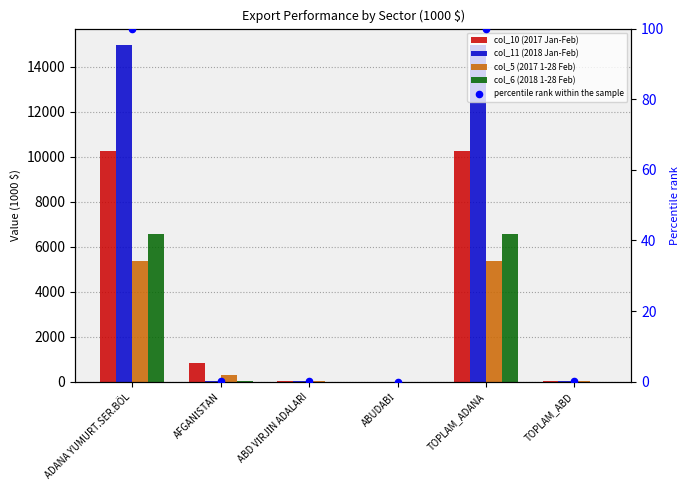

Which series has the largest Y range (max minus min)?

col_11 (2018 Jan-Feb)